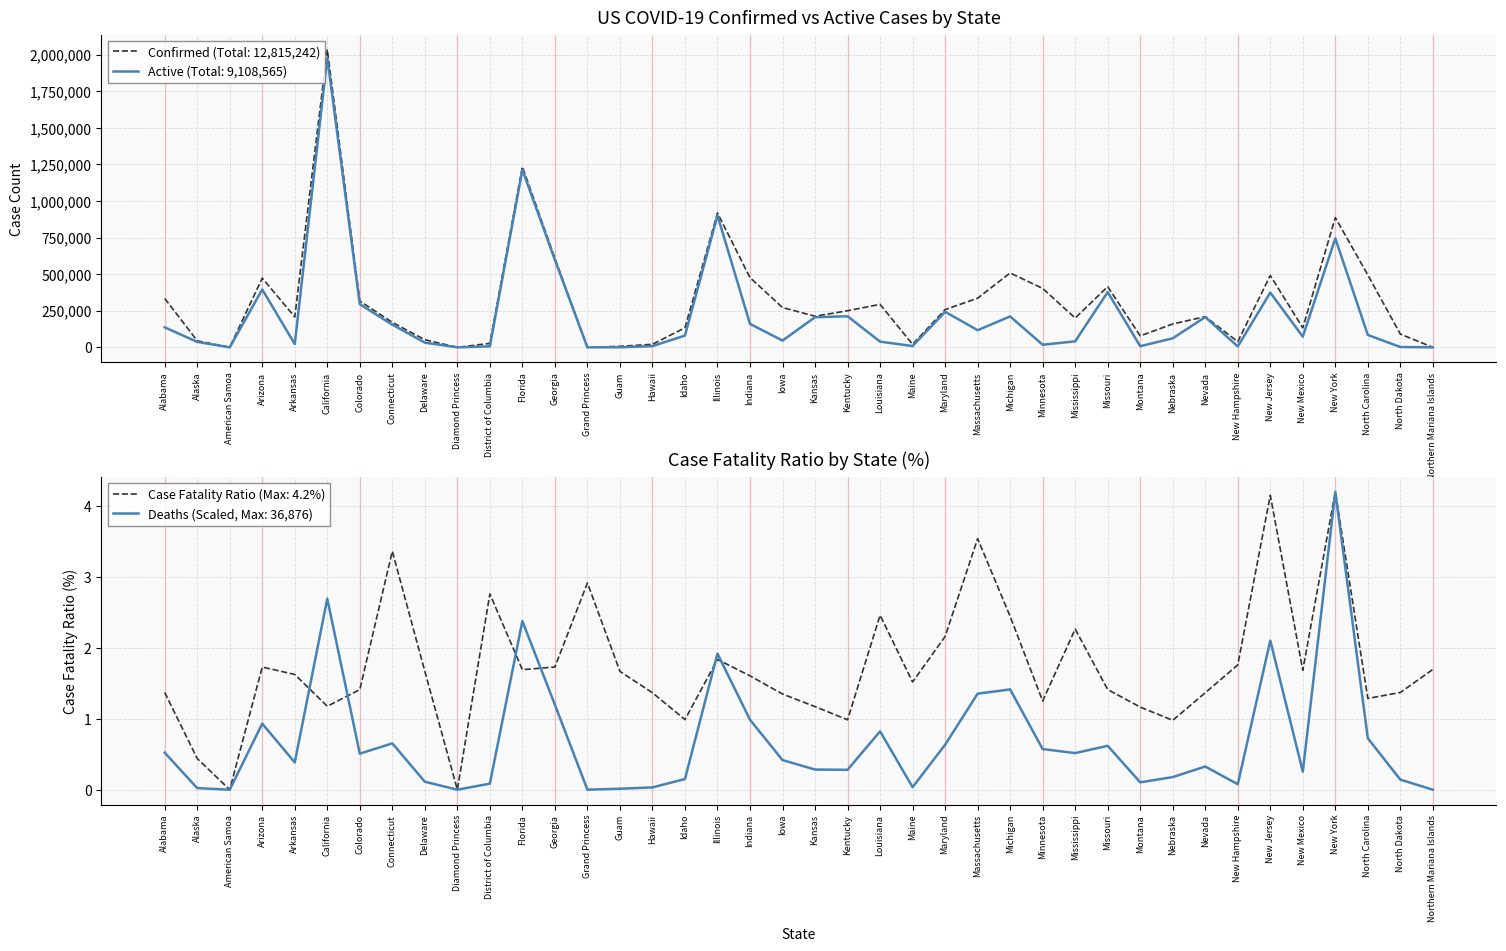

At which category does Active reach its first local peak?

Arizona